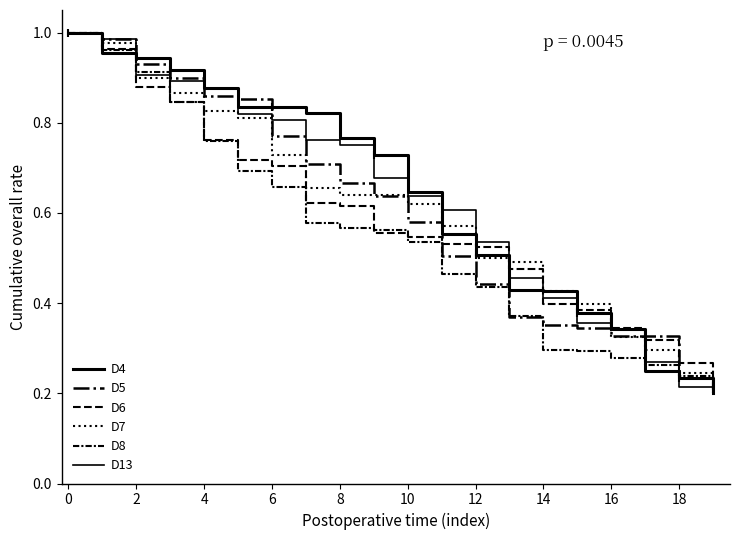

True or false: D13 has more than 1 points higher than both neighbors.

False